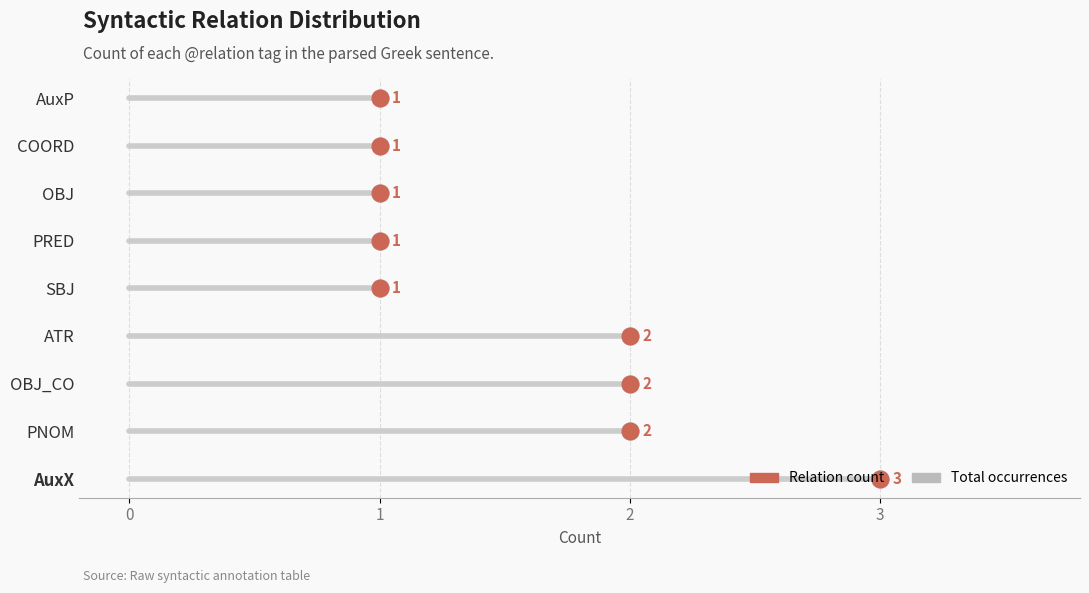

Which series has the largest total across all categories?

Total occurrences